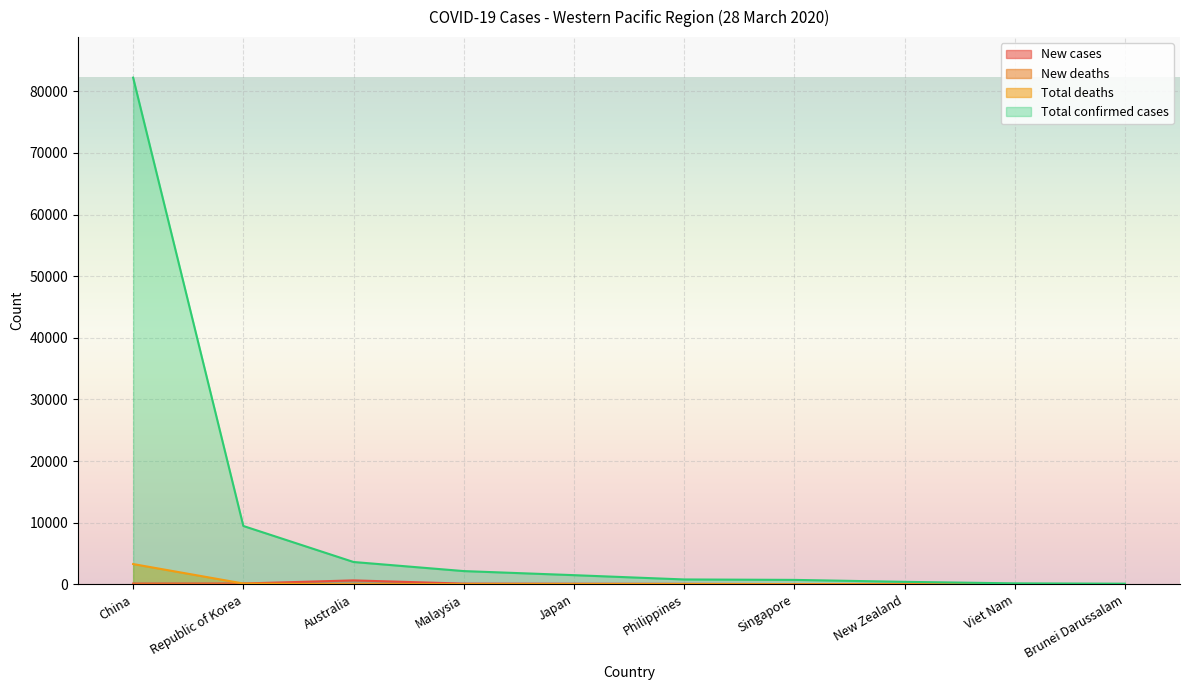

What is the difference between the maximum and minimum values in the Total confirmed cases series?

82098